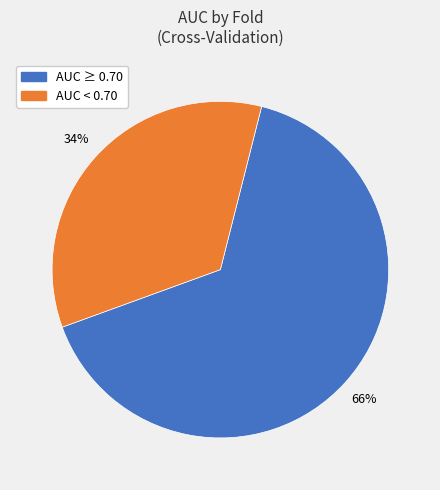

To the nearest percent, what portion does AUC < 0.70 represent?

34%